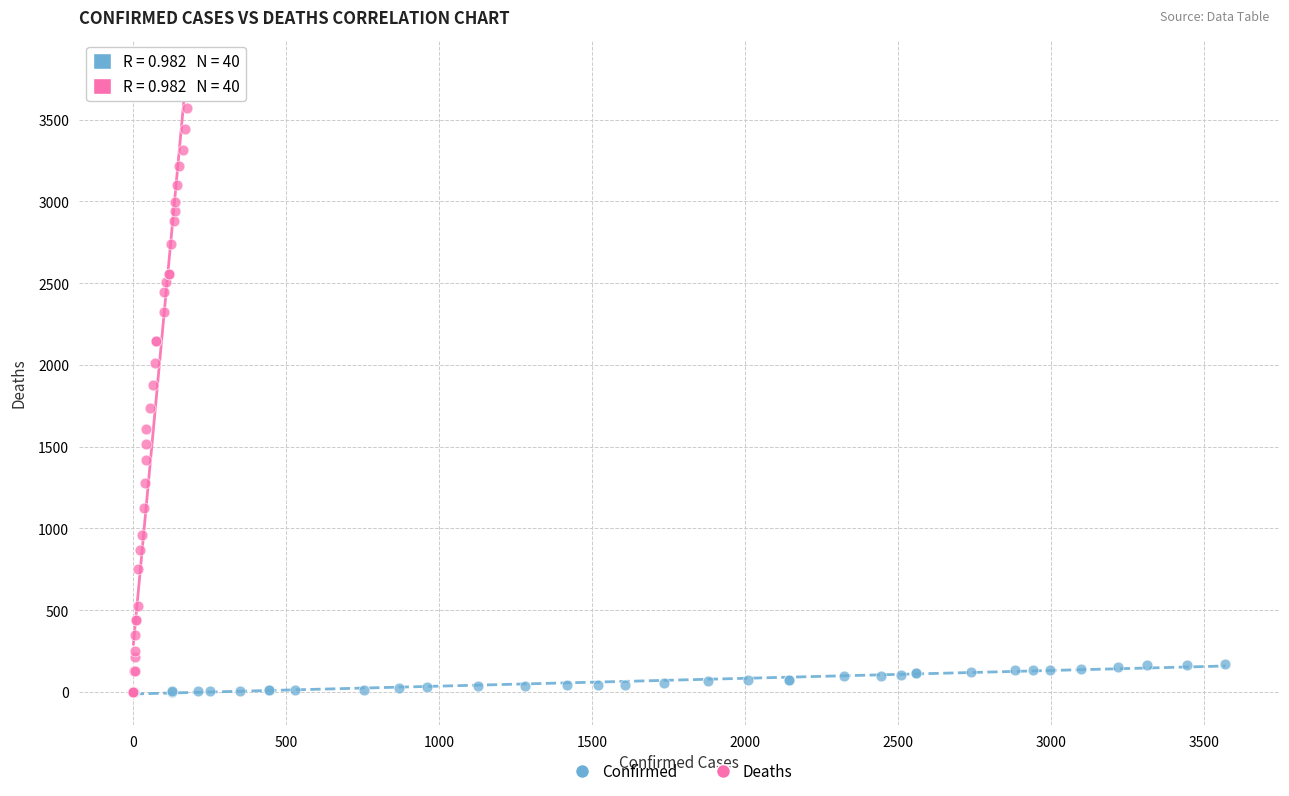

Which series contains the highest Y value?

Deaths